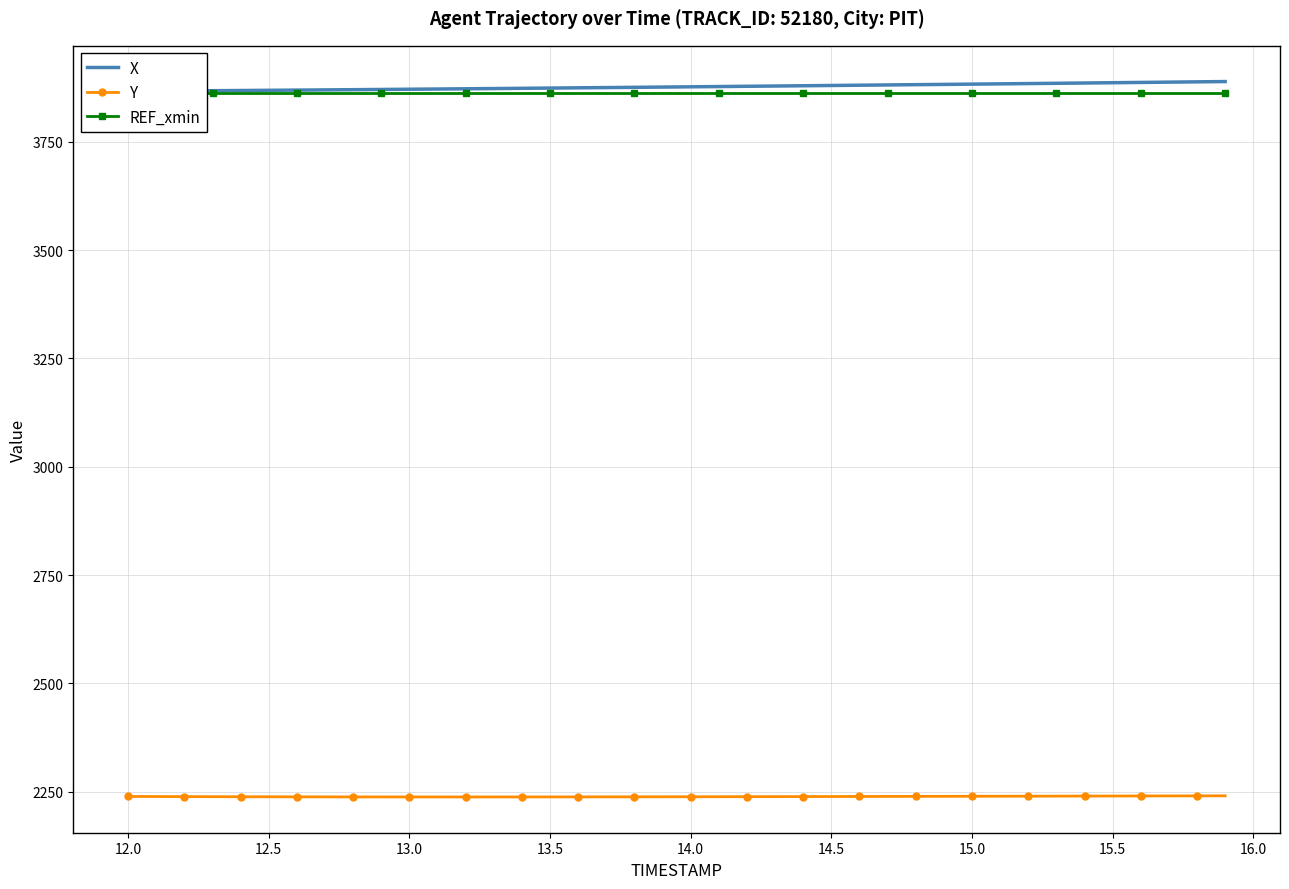

The value of Y at 12.0 is 680.4. True or false?

False